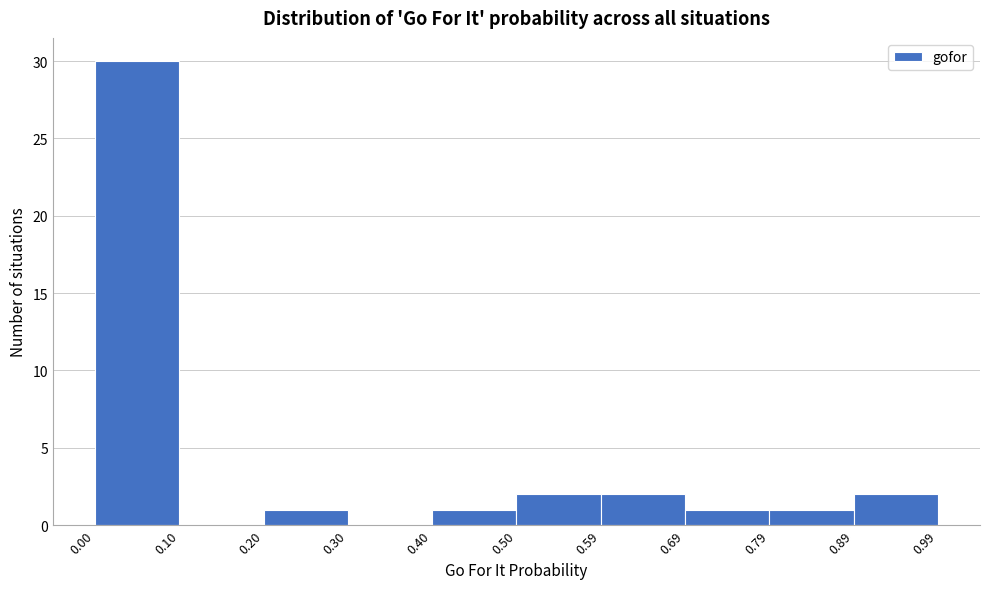

Over which range of the x-axis is the bar tallest?

0.00 to 0.10